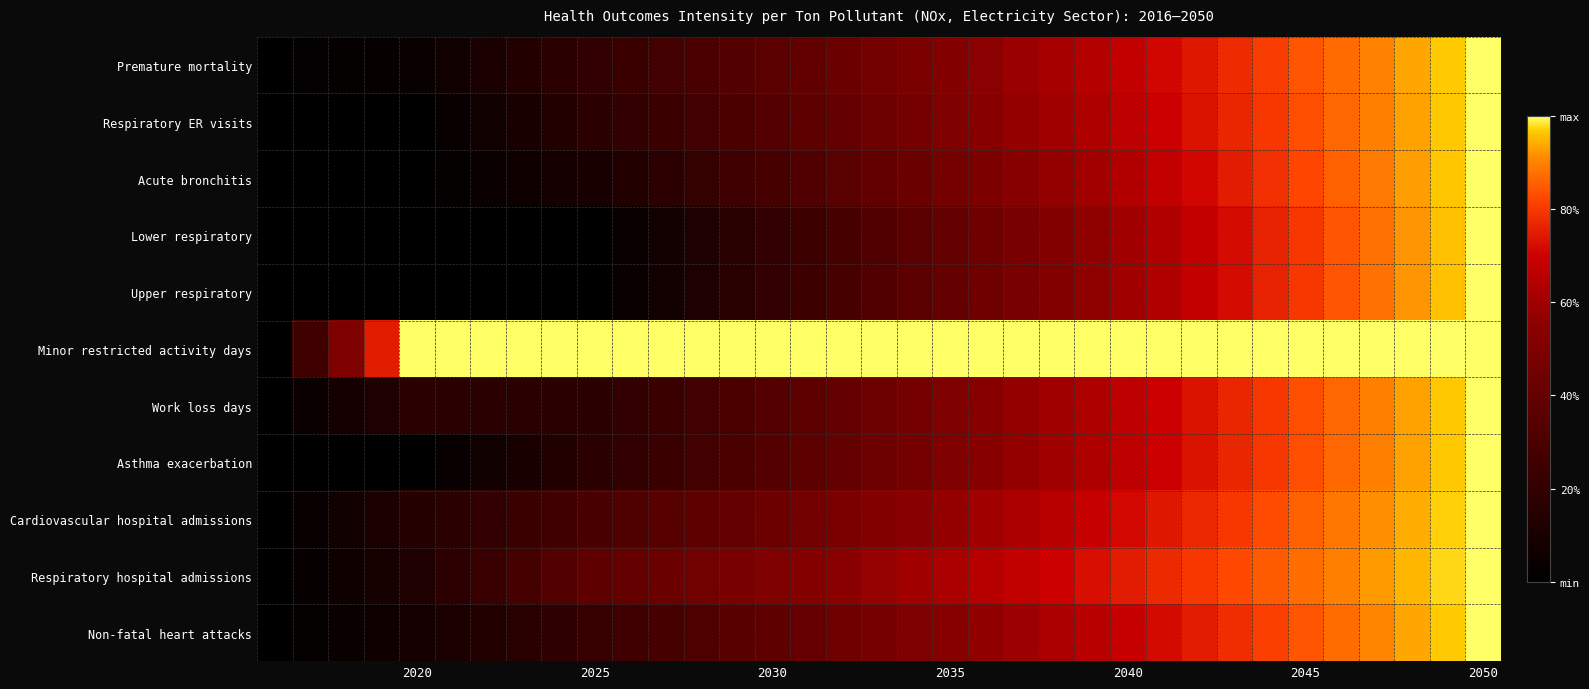

Which series has the largest total across all categories?

Minor restricted activity days